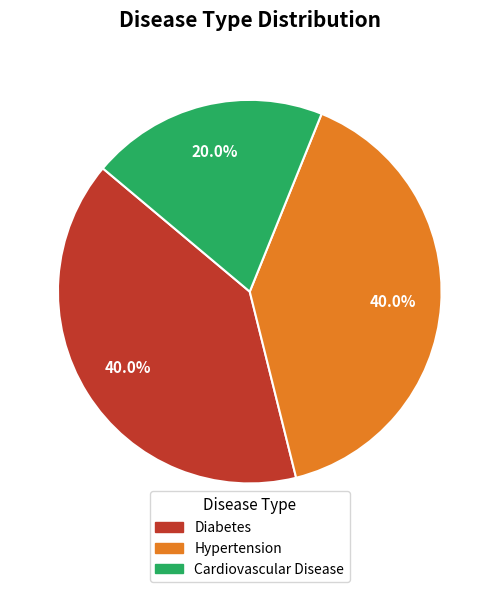

Between Cardiovascular Disease and Hypertension, which is larger?

Hypertension